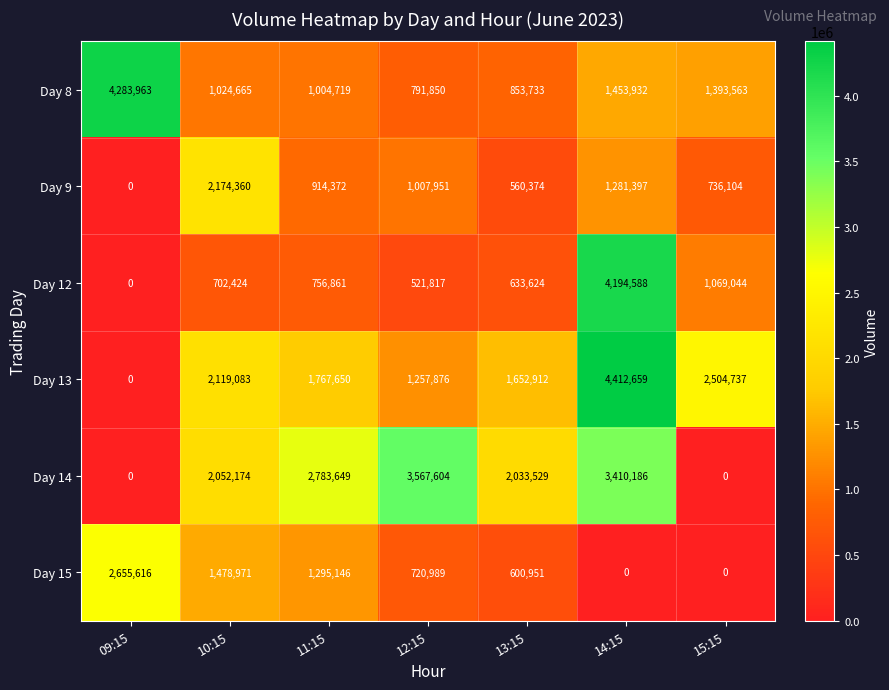

What is the greatest value displayed?

4412659